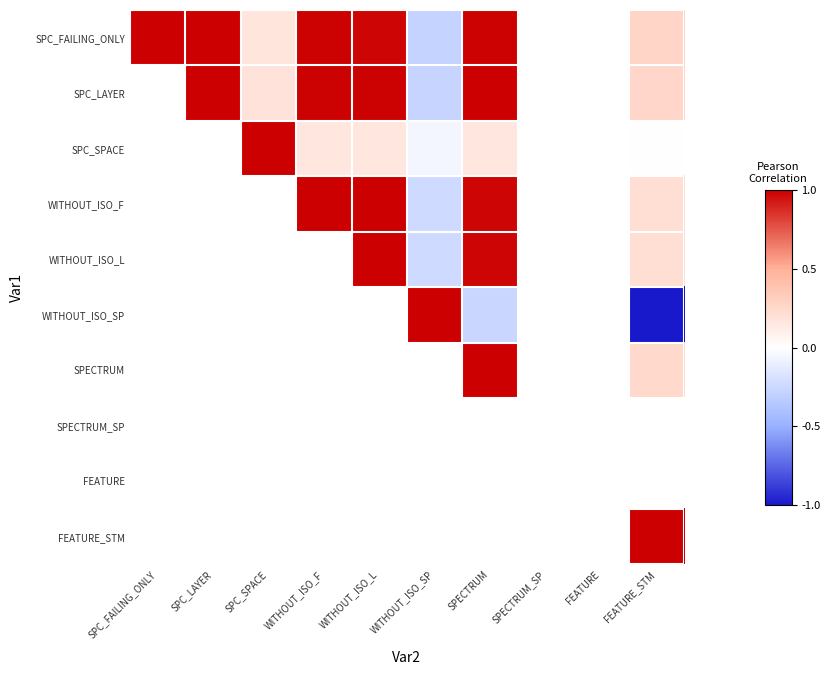

List the series in order of their peak value, highest first.

SPC_FAILING_ONLY, SPC_LAYER, SPC_SPACE, WITHOUT_ISO_F, WITHOUT_ISO_L, WITHOUT_ISO_SP, SPECTRUM, SPECTRUM_SP, FEATURE, FEATURE_STM